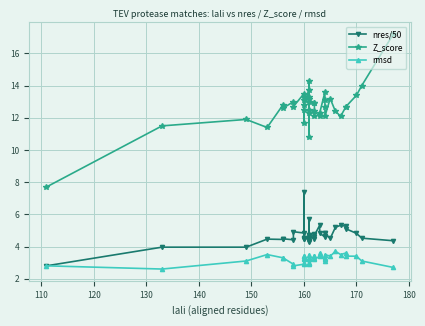

What are all the series names shown in the legend?

nres/50, Z_score, rmsd